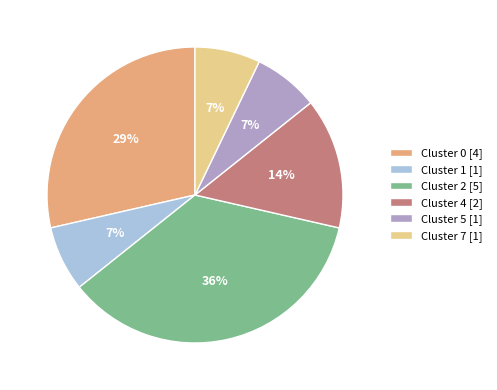

Is the sum of Cluster 5 [1] and Cluster 7 [1] greater than half?

No